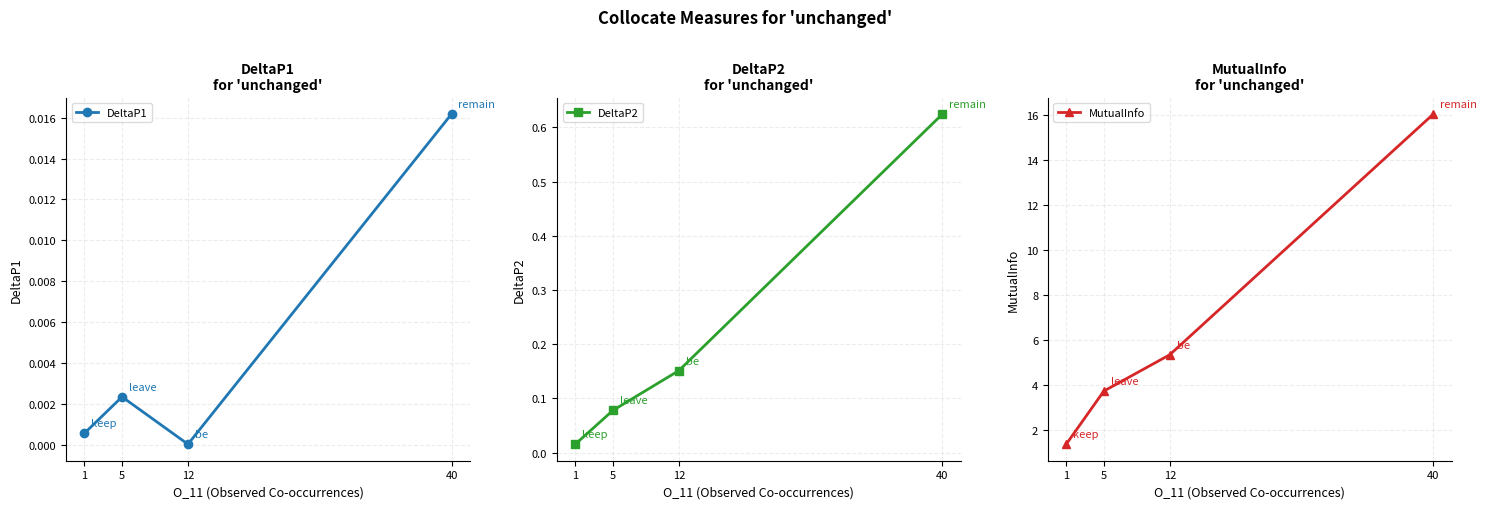

Which series has the largest range (max minus min)?

MutualInfo